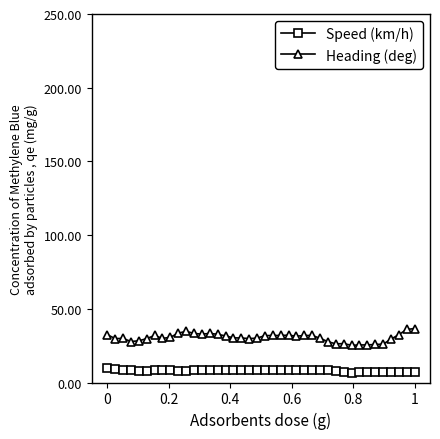

Which series has the largest range (max minus min)?

Heading (deg)